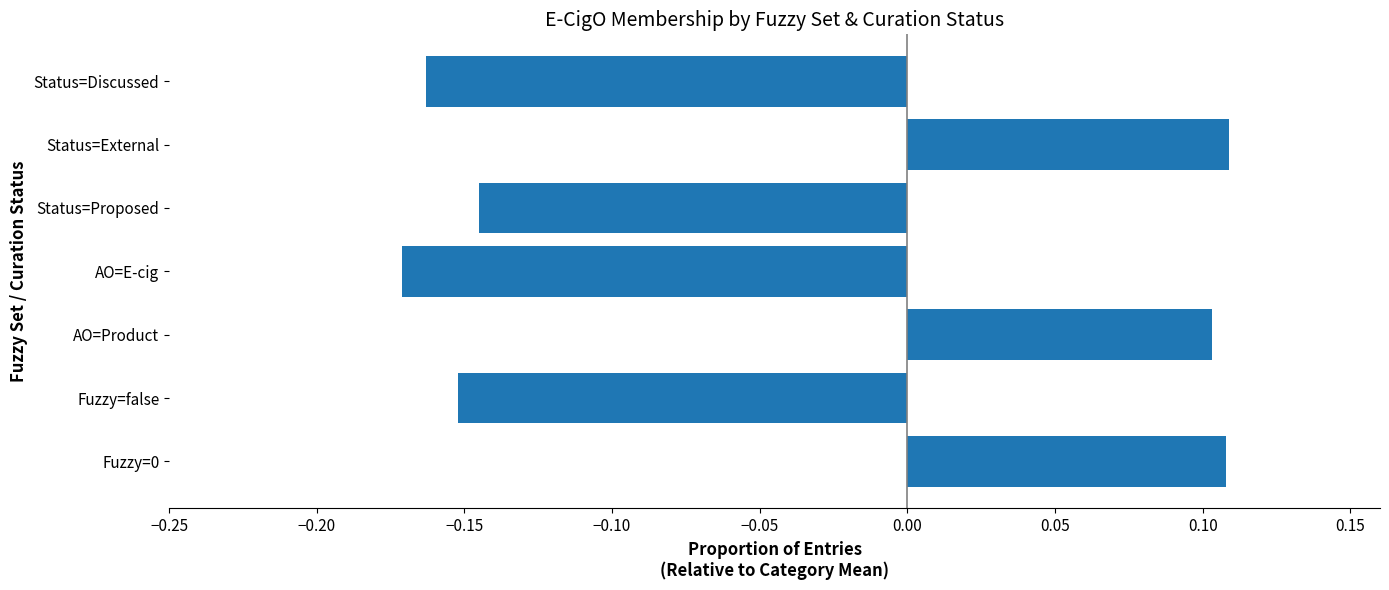

What is the change in value from Fuzzy=false to Status=External?

+0.3